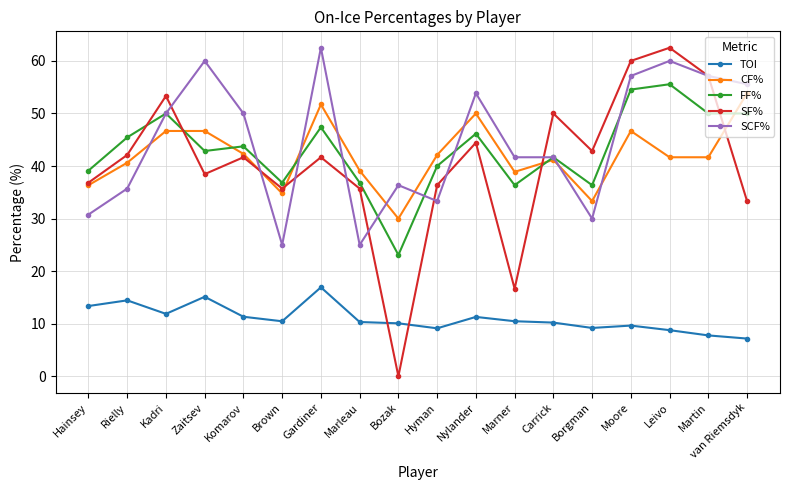

The SCF% series shows 25.0 at Brown. True or false?

True